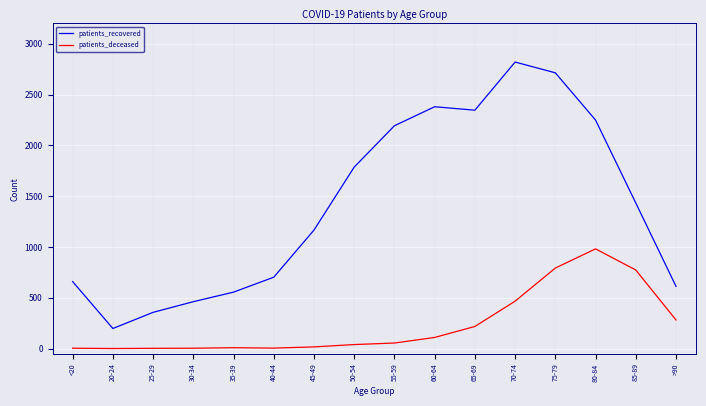

Which category has the lowest value in the patients_recovered series?

20-24